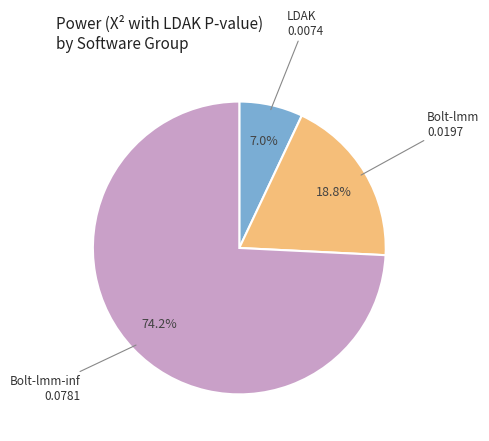

How much of the chart is everything except Bolt-lmm-inf?

25.8%